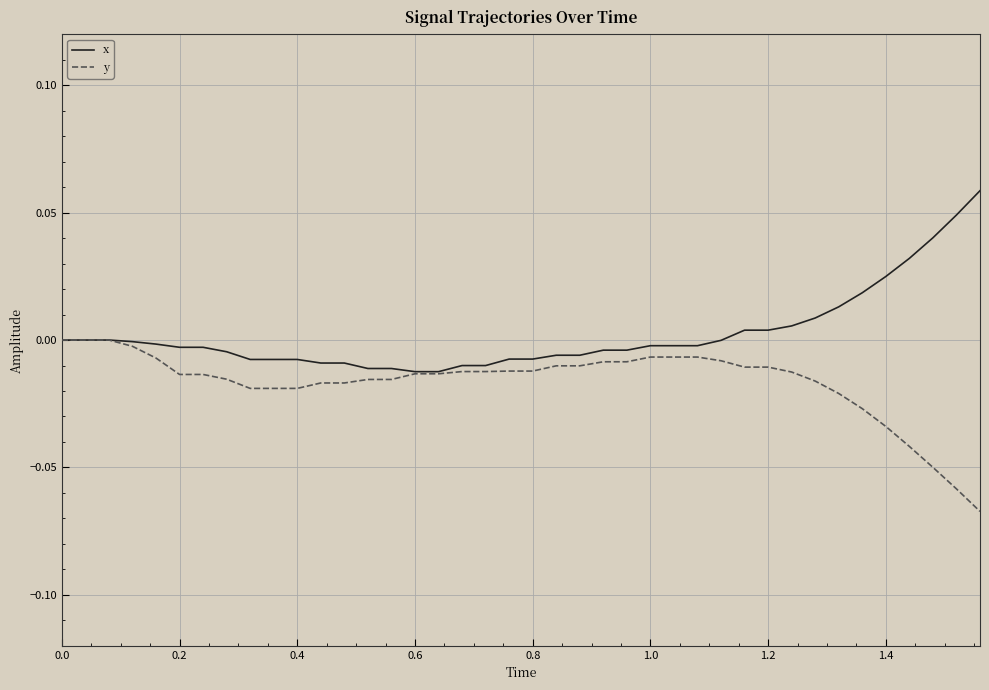

Rank the series by their average value, from highest to lowest.

x, y